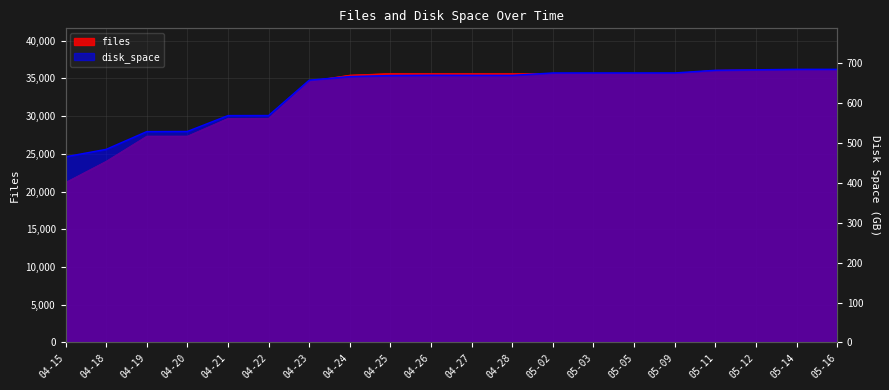

What is the label of the 15th point from the right?

04-22